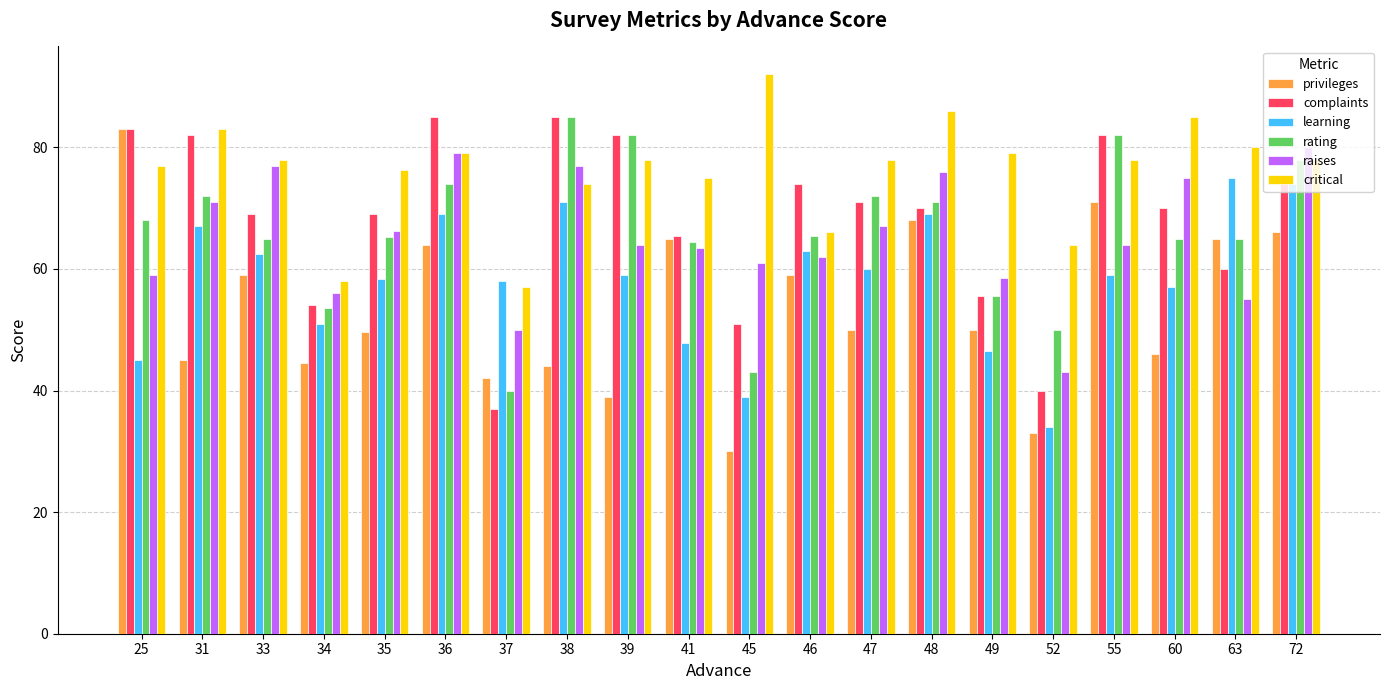

What is the sum of all learning values?

1165.1